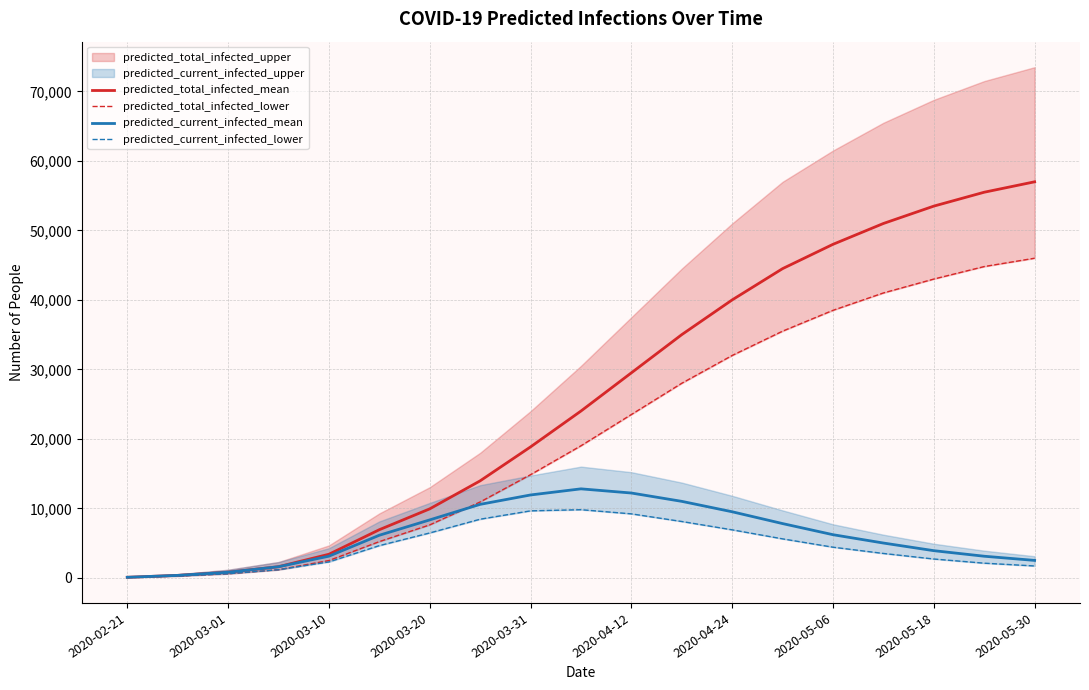

At which label is predicted_total_infected_mean closest to 28534?

2020-04-12